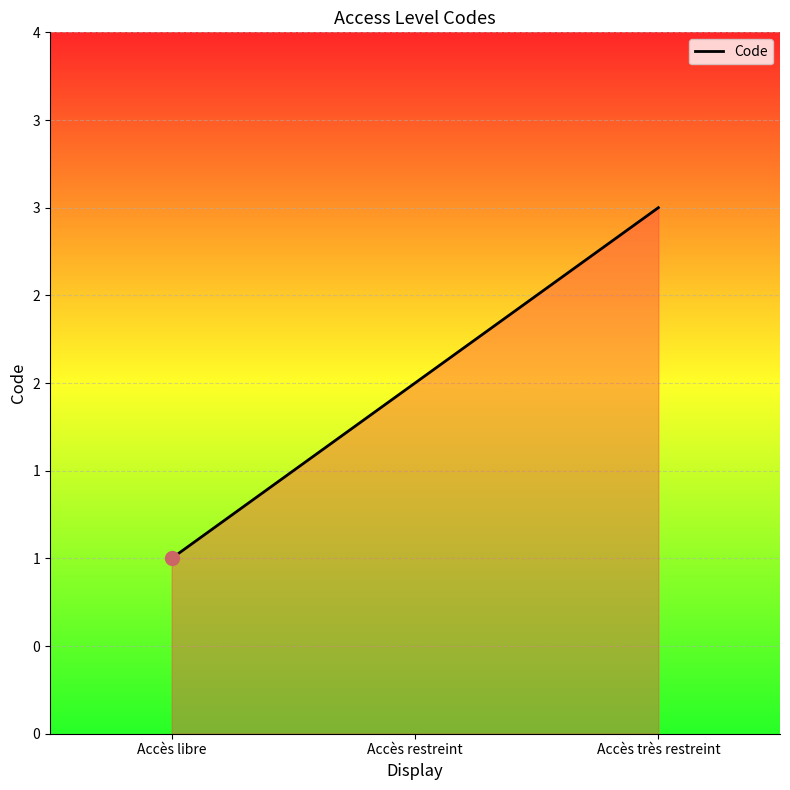

Approximately how many times larger is the value at Accès très restreint compared to Accès restreint?

1.5